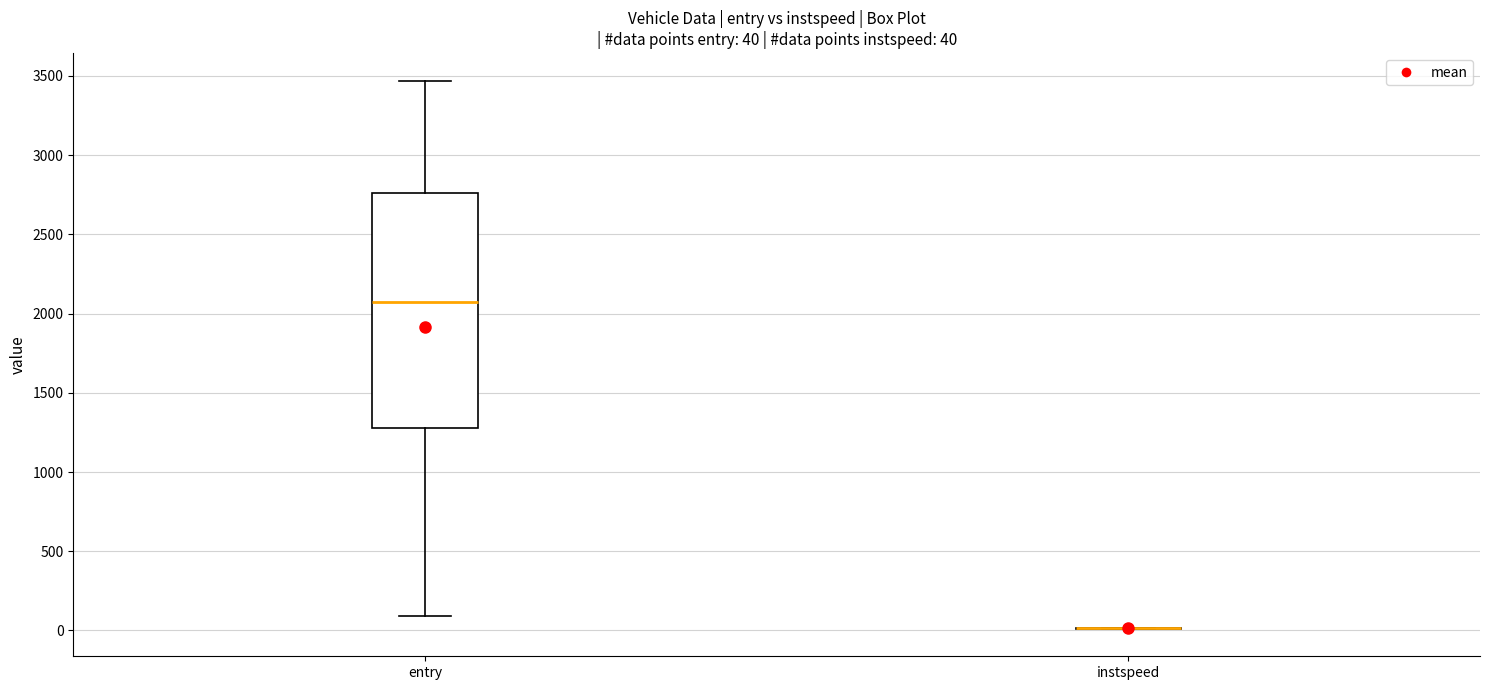

Which box is the tallest, from its lower edge to its upper edge?

entry